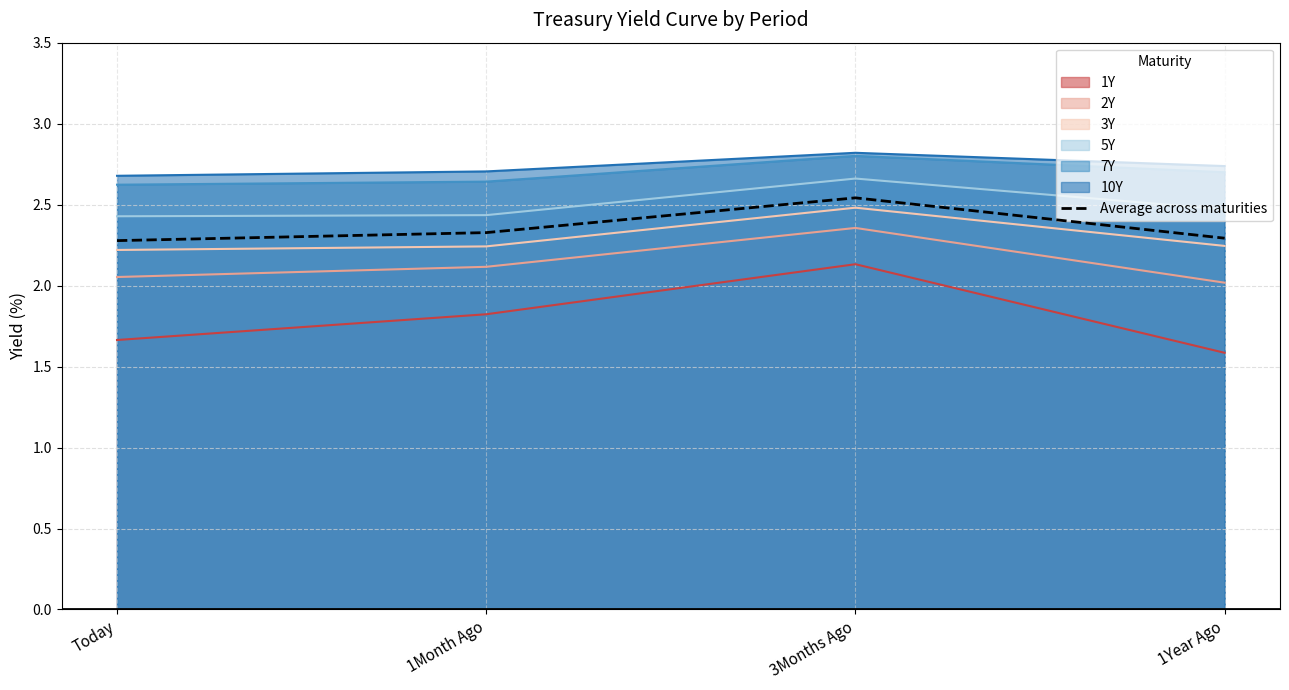

Is it true that the value at Today is 1.0?

False